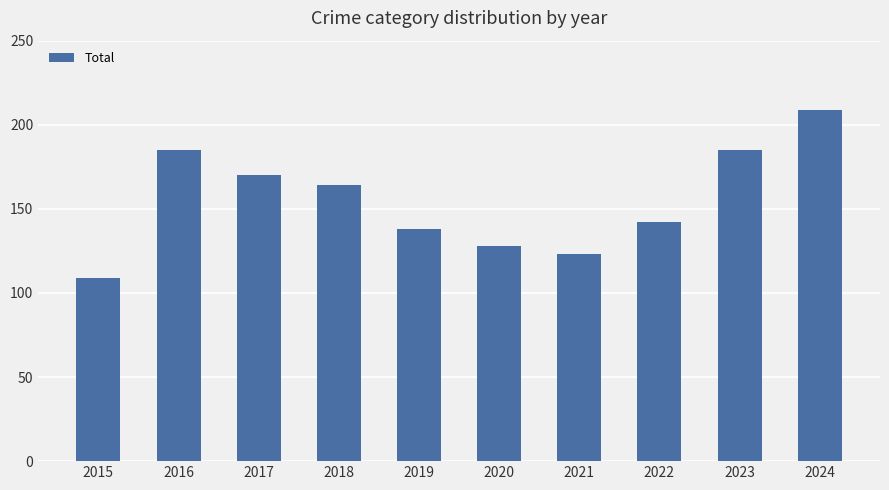

Are the bars horizontal?

No